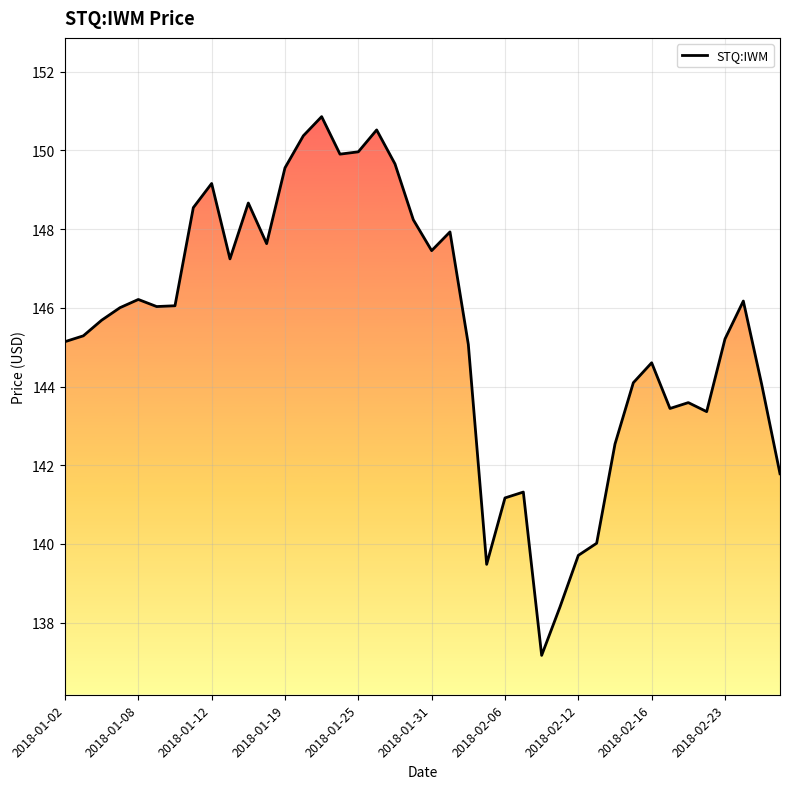

What is the difference between the maximum and minimum values?

13.7